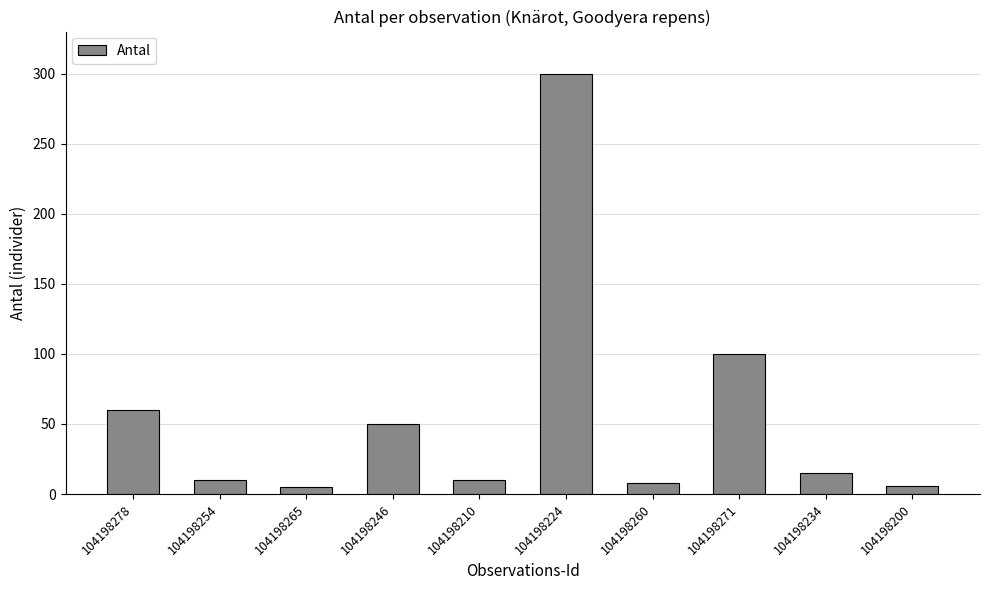

The chart shows a value of 300 at 104198224. True or false?

True